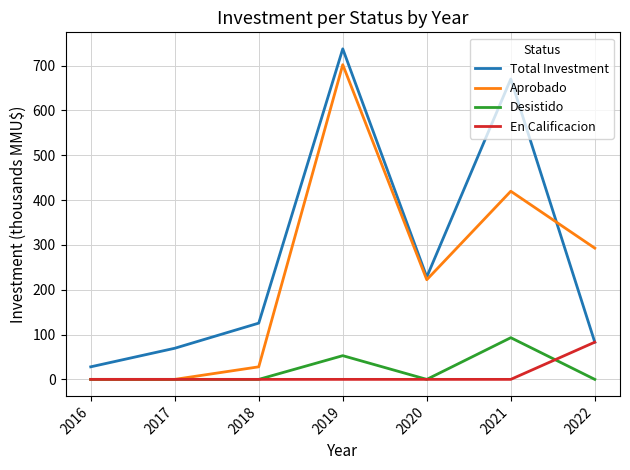

What is the approximate value of Total Investment at 2016?

28.0